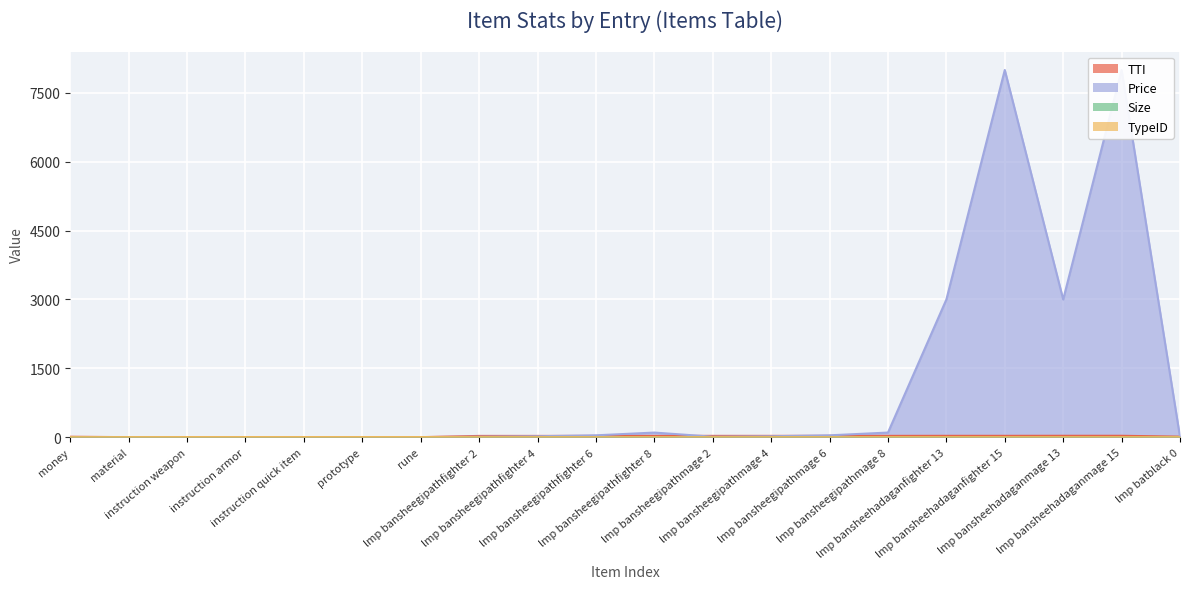

What are all the series names shown in the legend?

TTI, Price, Size, TypeID